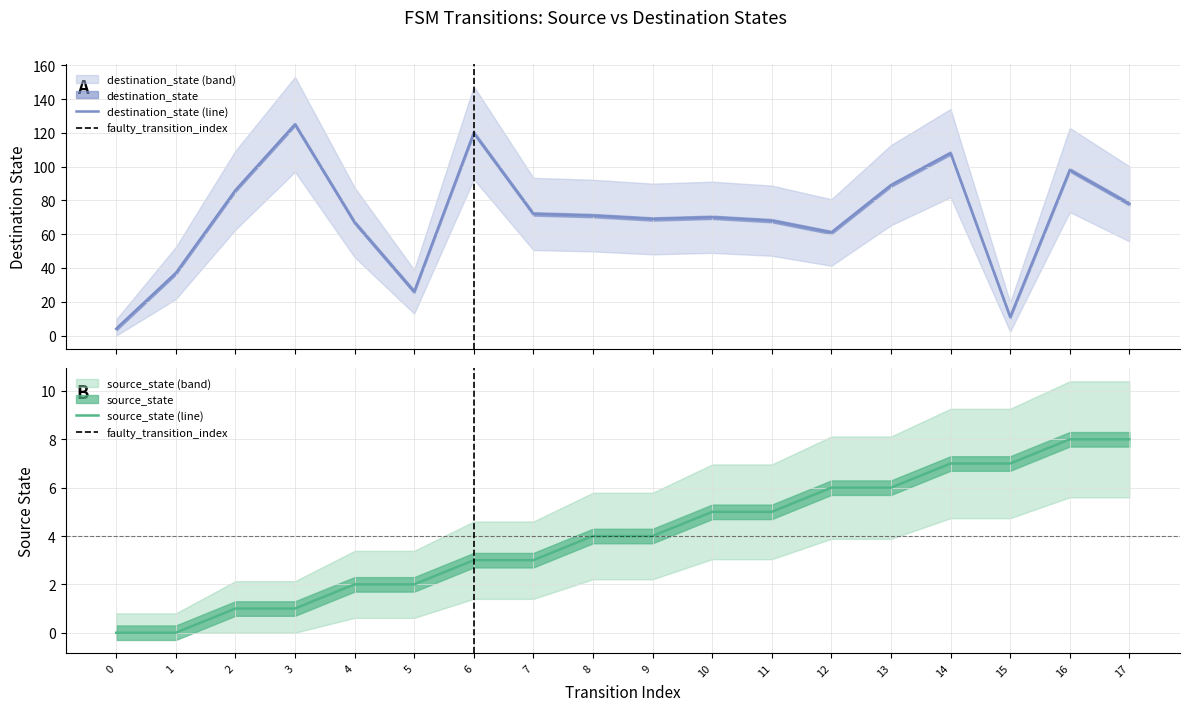

Read the source_state value at 17.

8